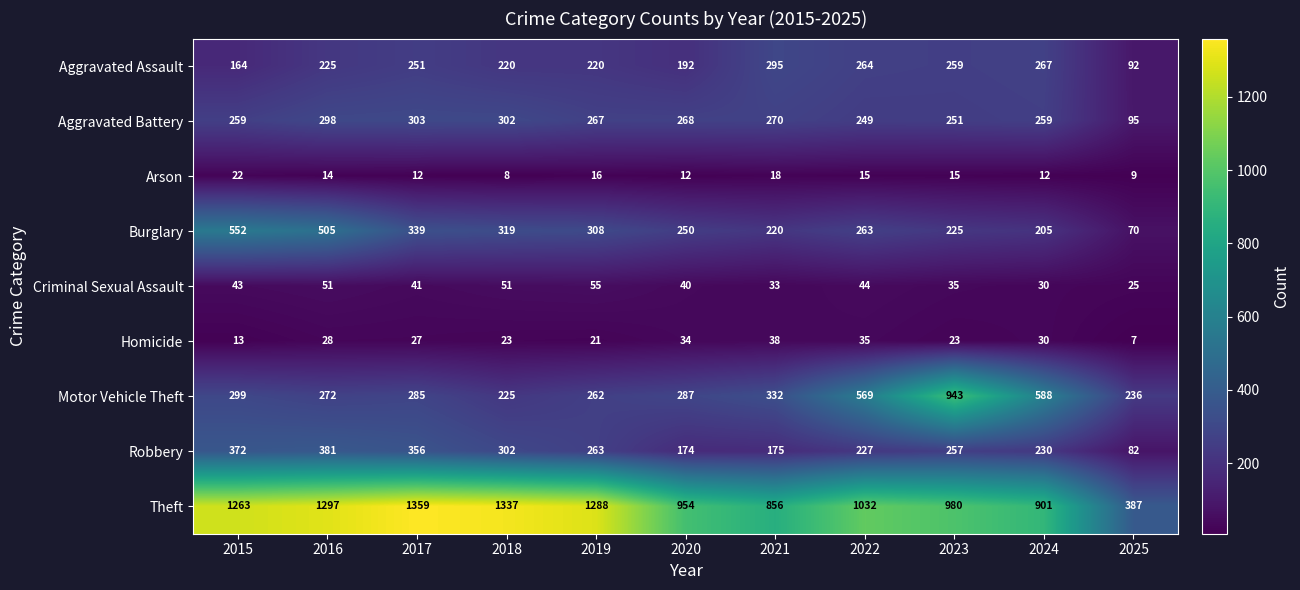

What is the lowest value of the Theft series?

387